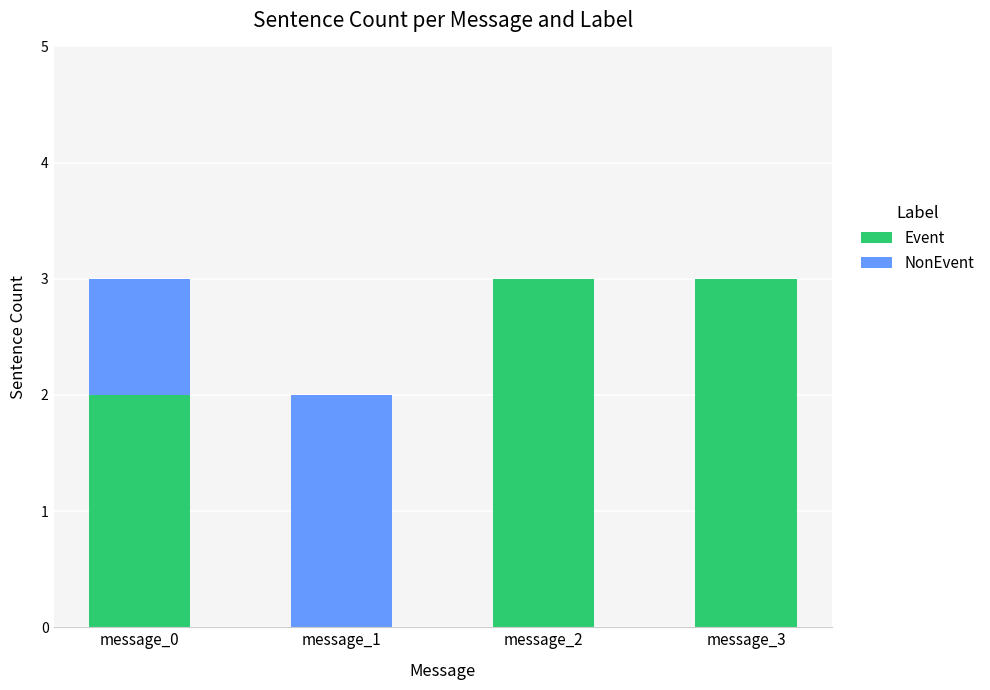

Reading right to left, what are the values for Event?

message_3=3	message_2=3	message_1=0	message_0=2